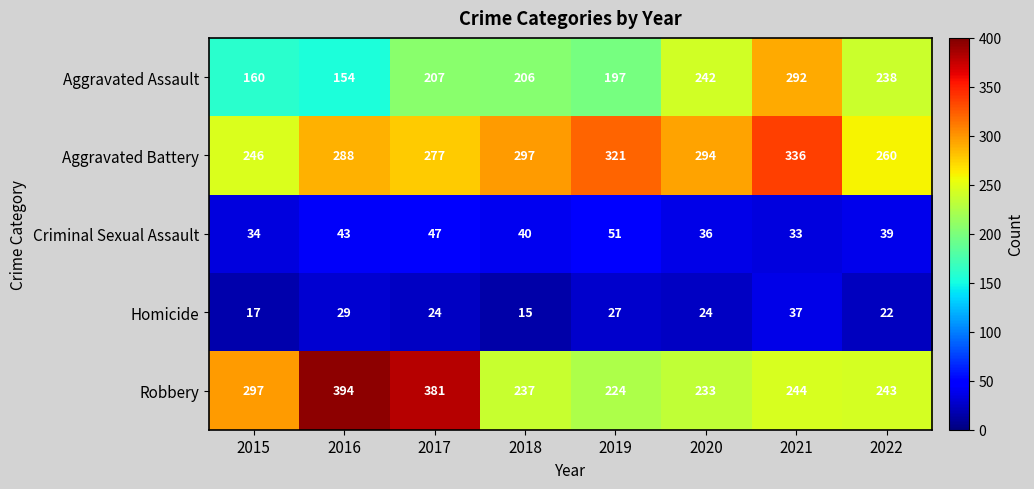

What is the sum of the Homicide values at 2021 and 2017?

61